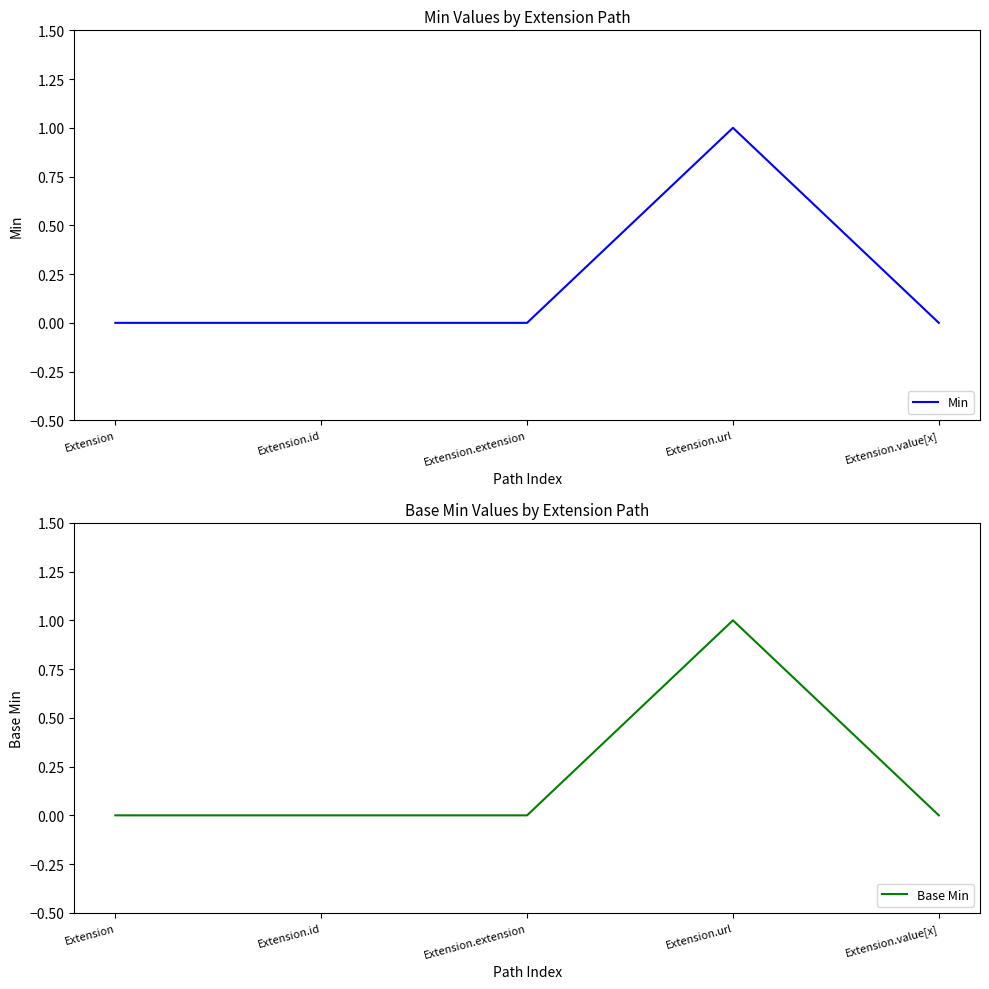

Where is Base Min nearest to the value 0?

Extension